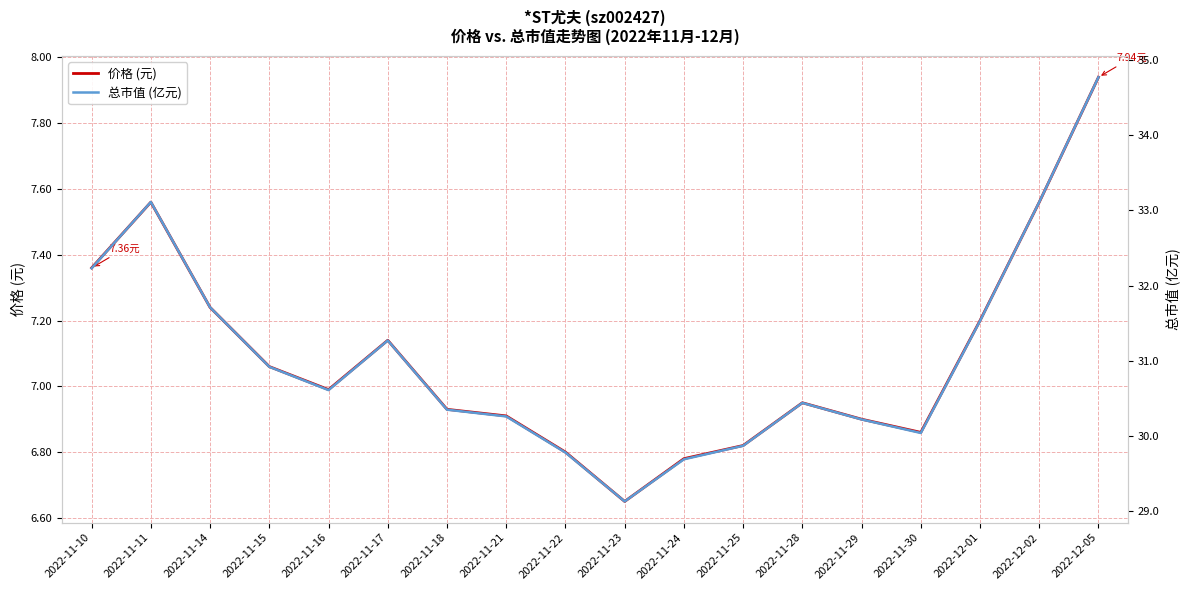

True or false: 价格 (元) and 总市值 (亿元) intersect in this chart.

False